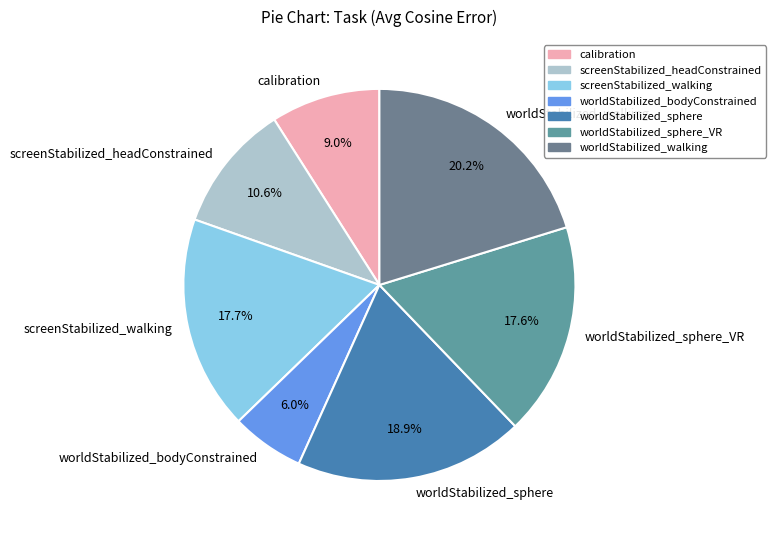

What percentage is the worldStabilized_sphere slice, to the nearest percent?

19%